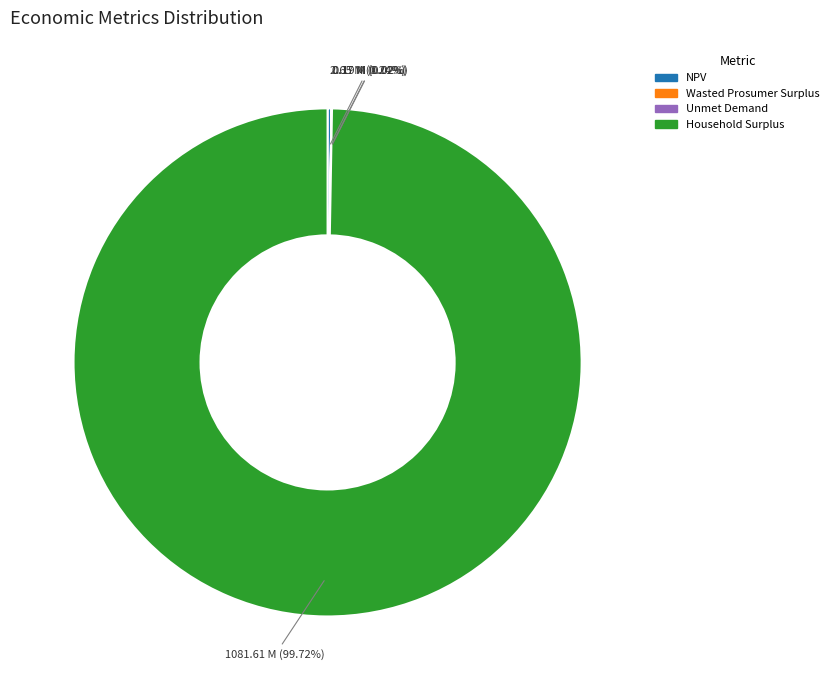

Which category has the biggest portion of the pie?

Household Surplus